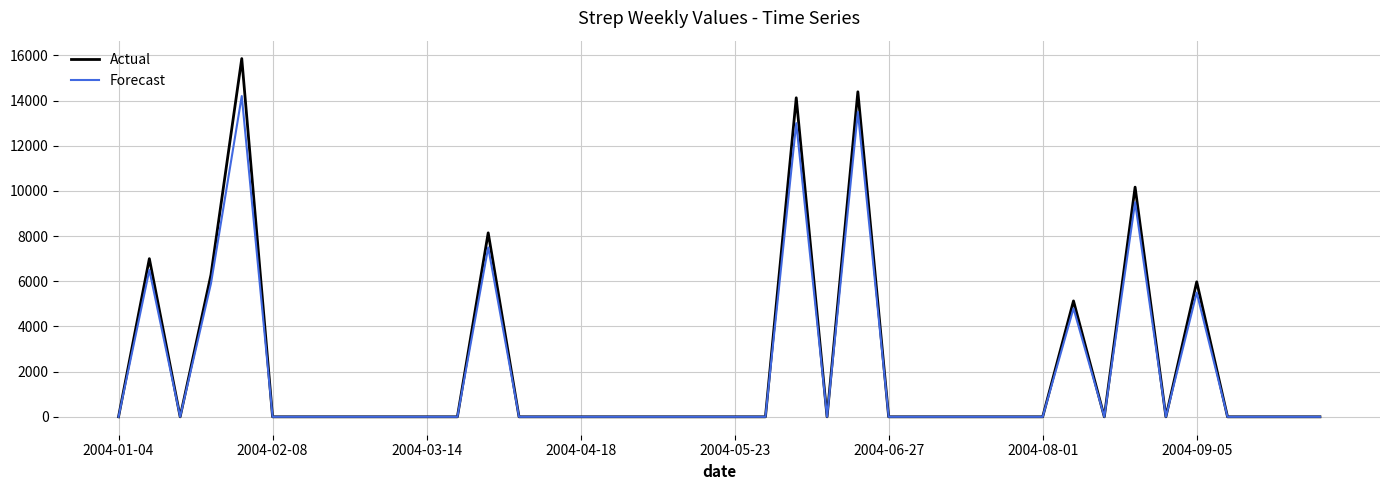

Rank the series by their maximum value, from lowest to highest.

Forecast, Actual